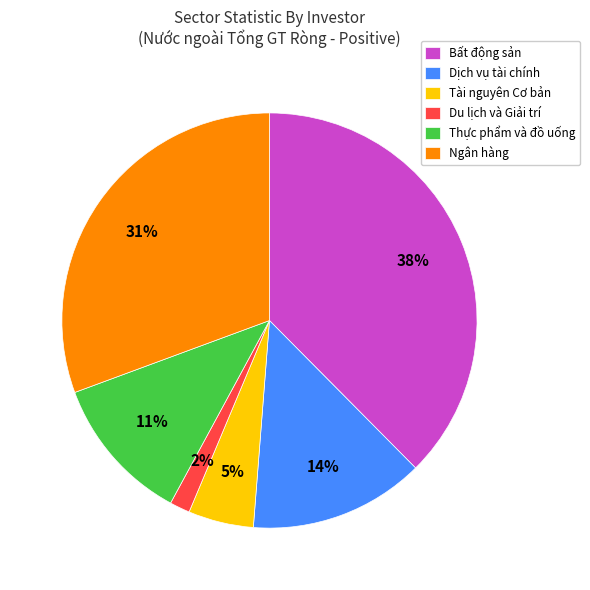

Between Ngân hàng and Bất động sản, which is larger?

Bất động sản